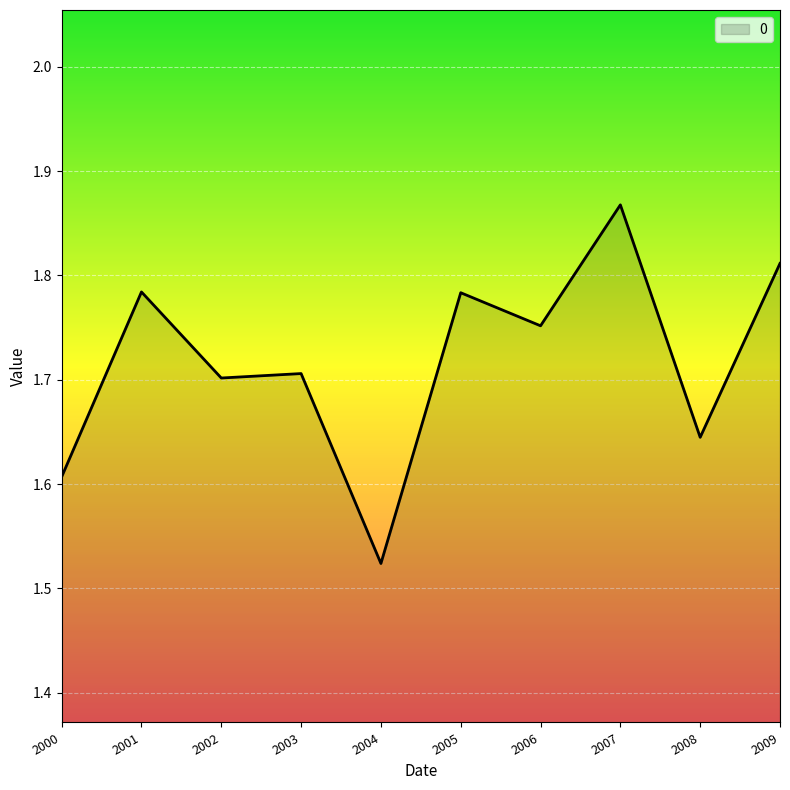

At which category does the data reach its first local peak?

2001